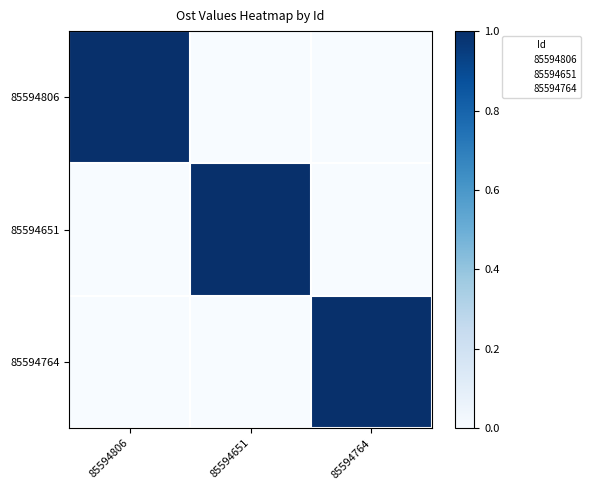

How many positive values does the 85594806 series have?

2